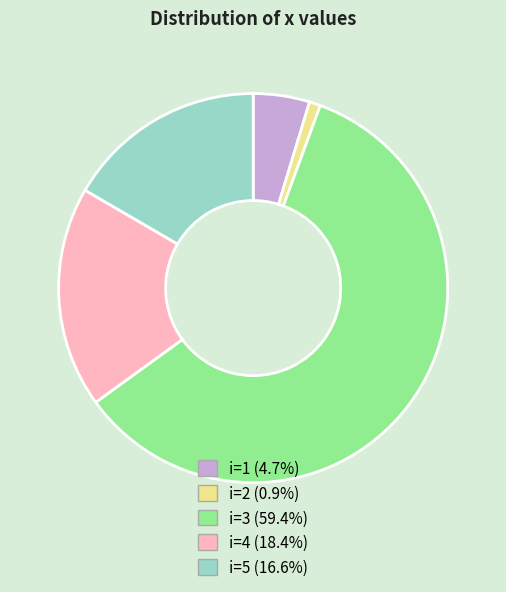

Does i=3 (59.4%) represent more than half of the total?

Yes